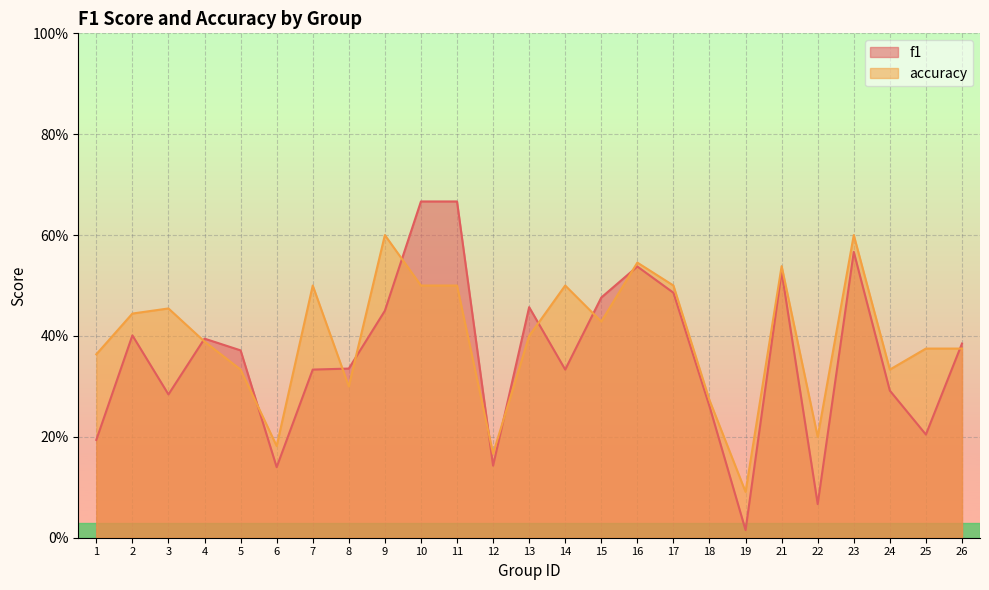

What is the value of the f1 point at the 24th from the left?

0.2